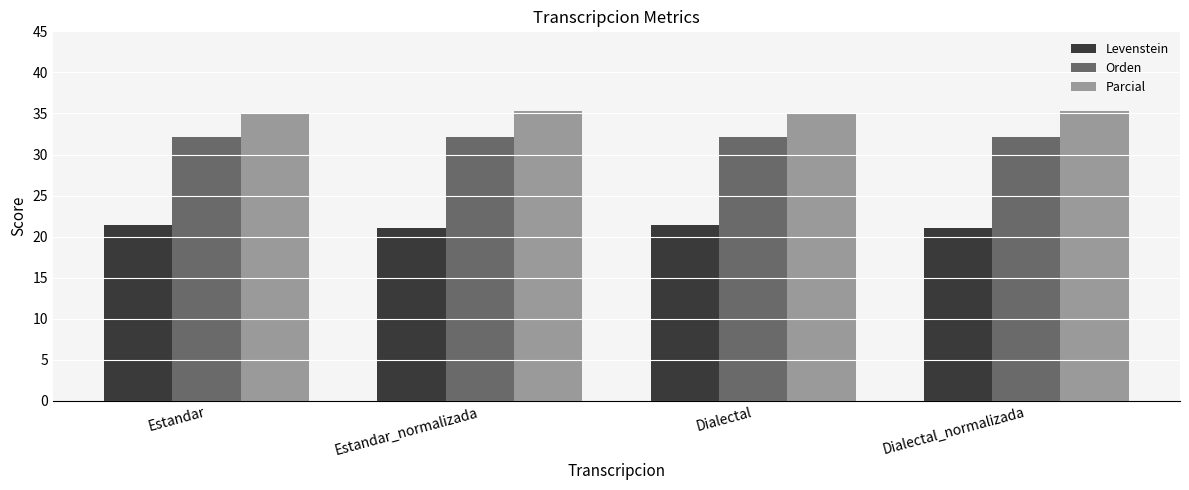

Count the number of categories in the chart.

4